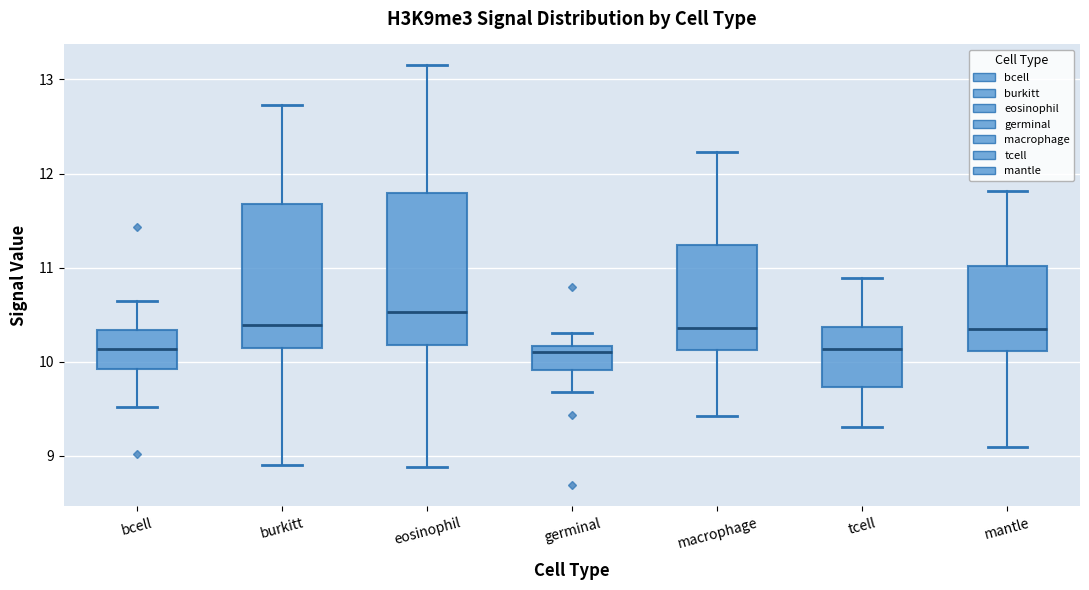

Reading left to right, transcribe this box plot: for each box, give where its median line is, the range the box spans, and where its two whiskers end, as read against the y-axis. The values are not printed on the chart, so give them approximately, as read against the axis.

bcell: median 10.1, box 9.9 to 10.3, whiskers 9.5 to 10.6
burkitt: median 10.4, box 10.1 to 11.7, whiskers 8.9 to 12.7
eosinophil: median 10.5, box 10.2 to 11.8, whiskers 8.9 to 13.1
germinal: median 10.1, box 9.9 to 10.2, whiskers 9.7 to 10.3
macrophage: median 10.4, box 10.1 to 11.2, whiskers 9.4 to 12.2
tcell: median 10.1, box 9.7 to 10.4, whiskers 9.3 to 10.9
mantle: median 10.3, box 10.1 to 11.0, whiskers 9.1 to 11.8